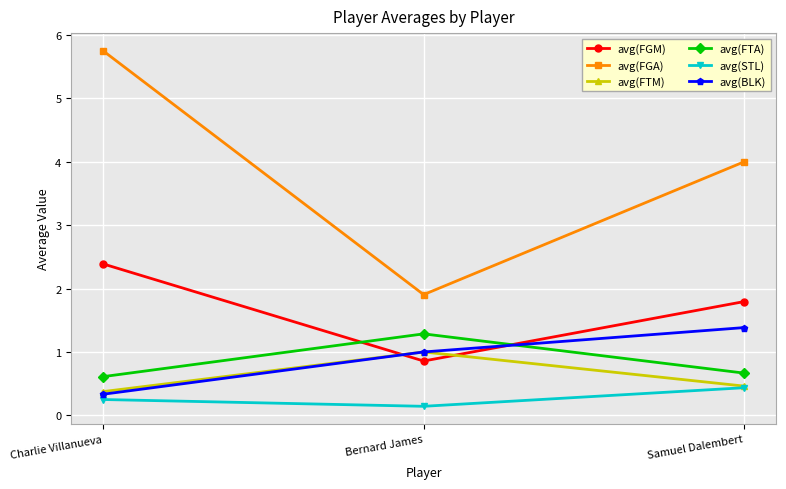

Which series changed the most between Charlie Villanueva and Bernard James?

avg(FGA)